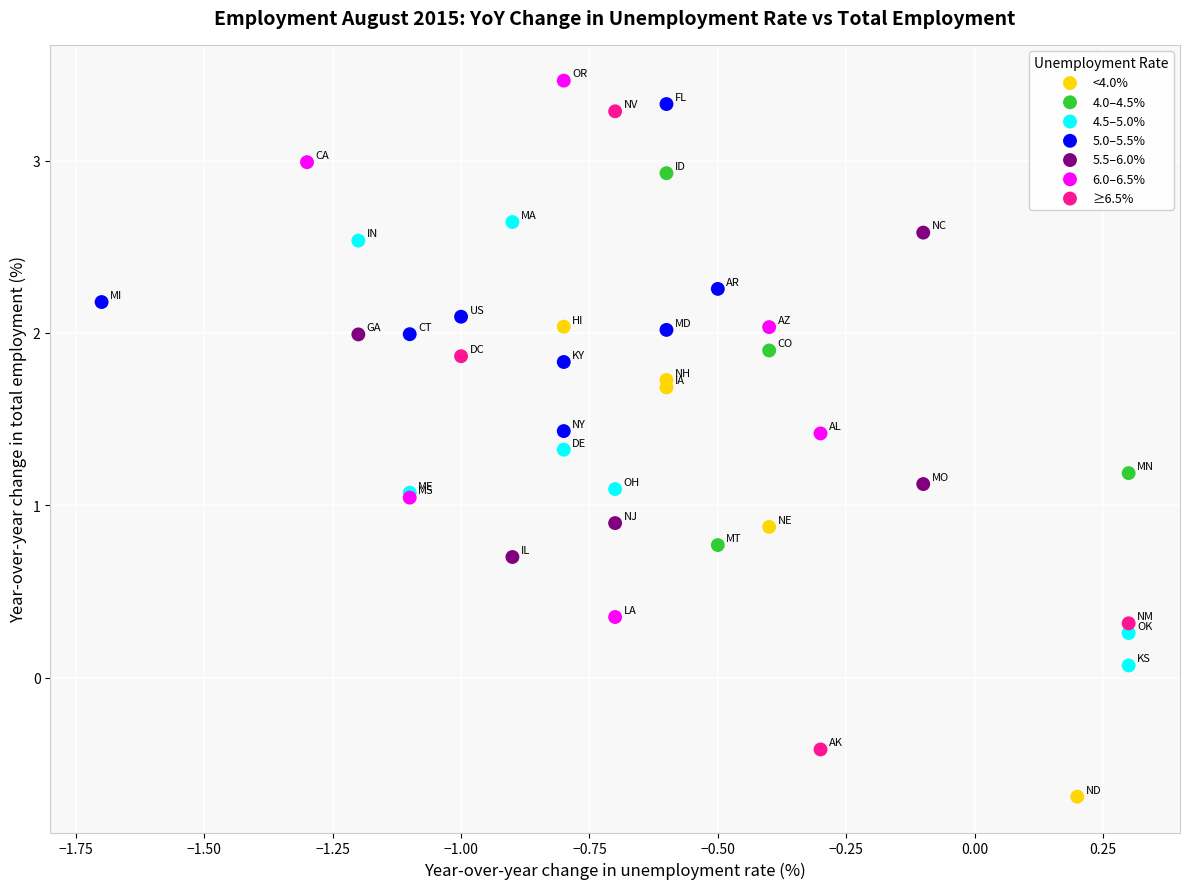

Which series has the largest Y range (max minus min)?

≥6.5%